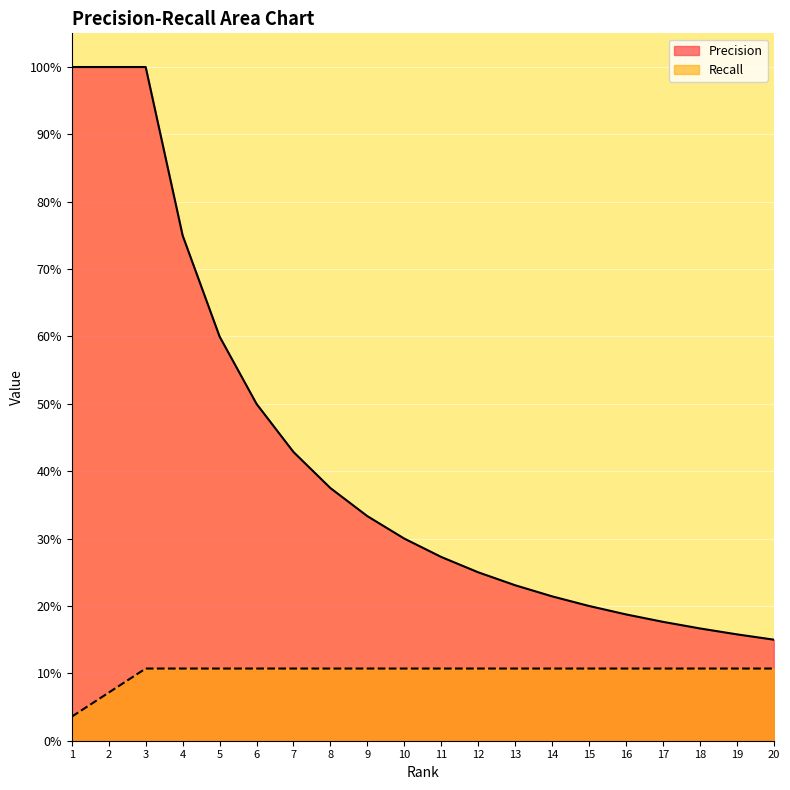

True or false: Recall and Precision intersect in this chart.

False